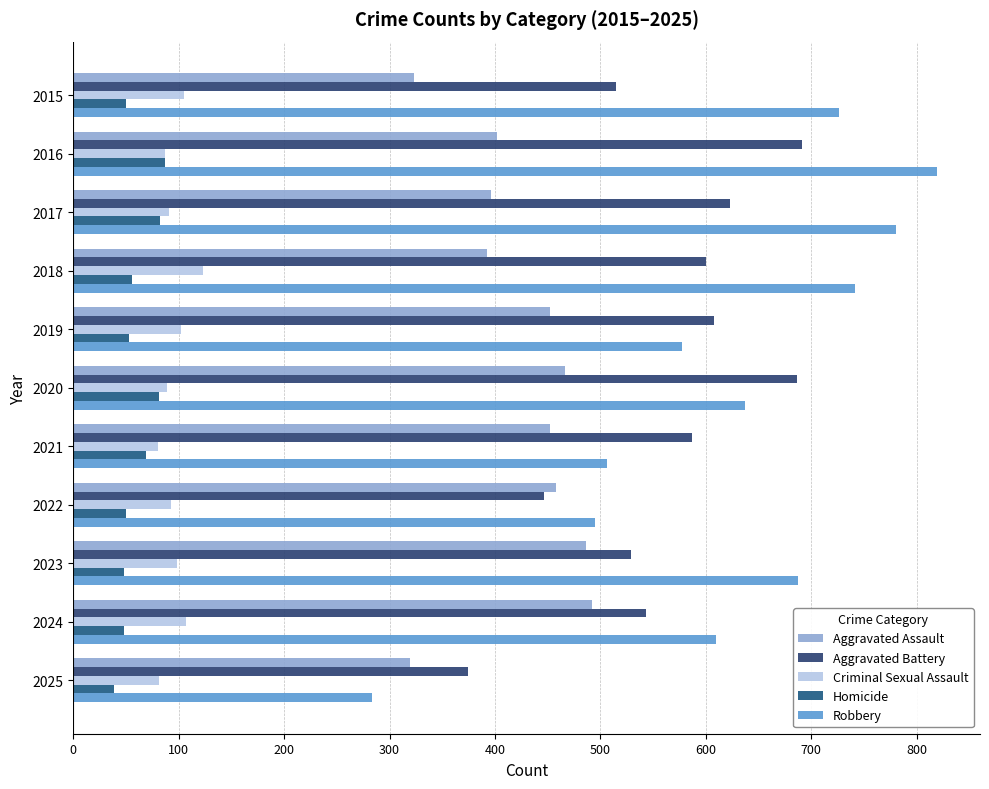

Count the number of categories in the chart.

11